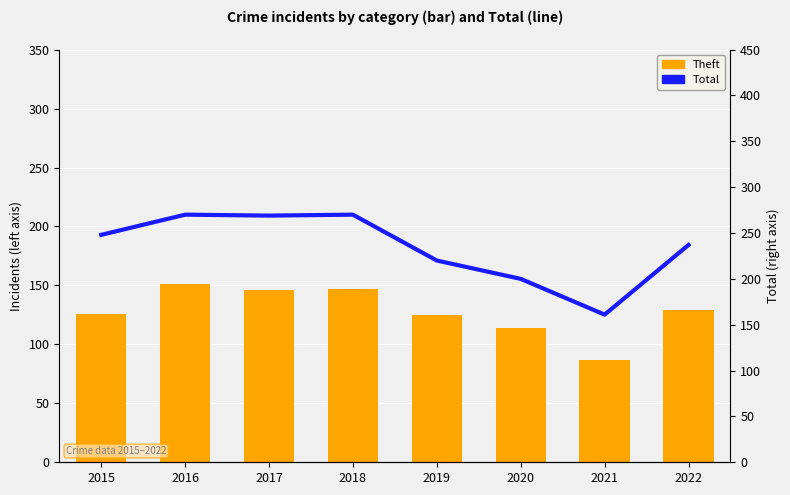

Rank the series at 2021 from lowest to highest value.

Theft, Total